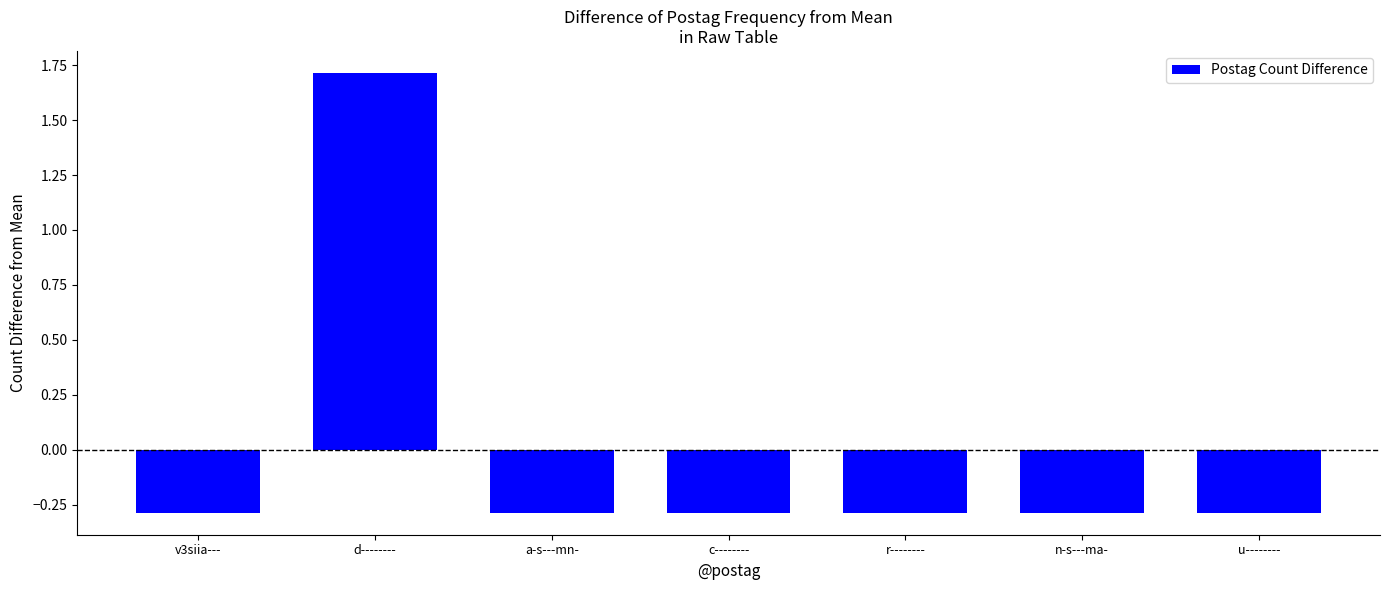

What is the label of the 1st bar from the left?

v3siia---